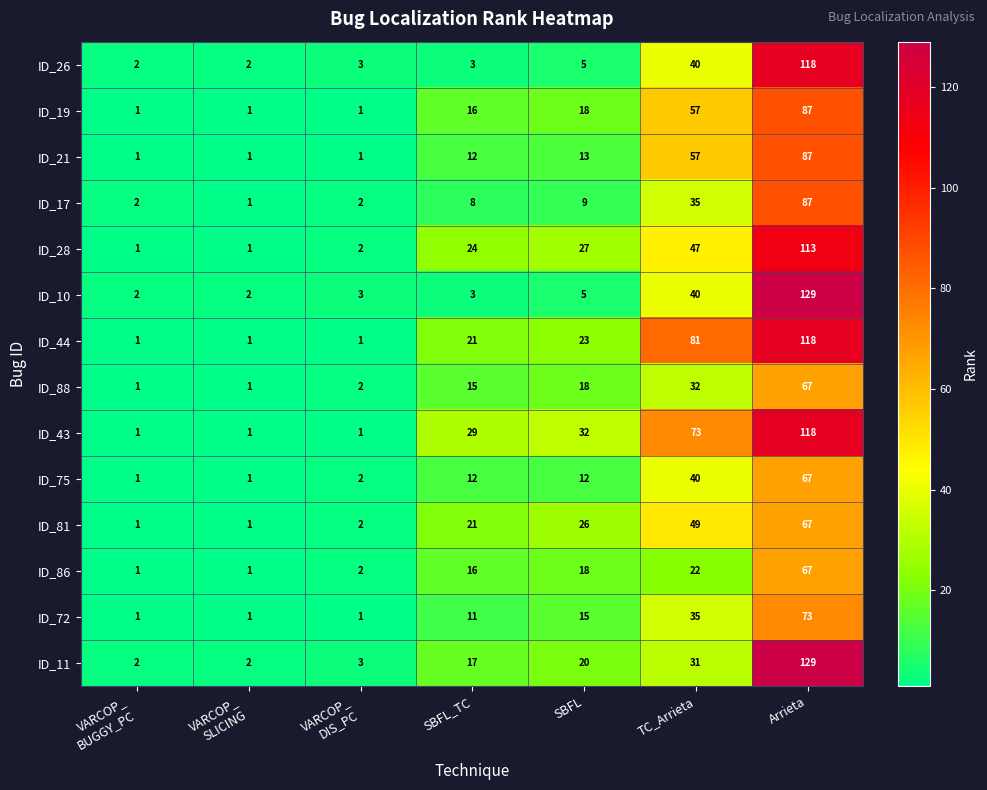

How many ID_44 values are between 1 and 81?

6